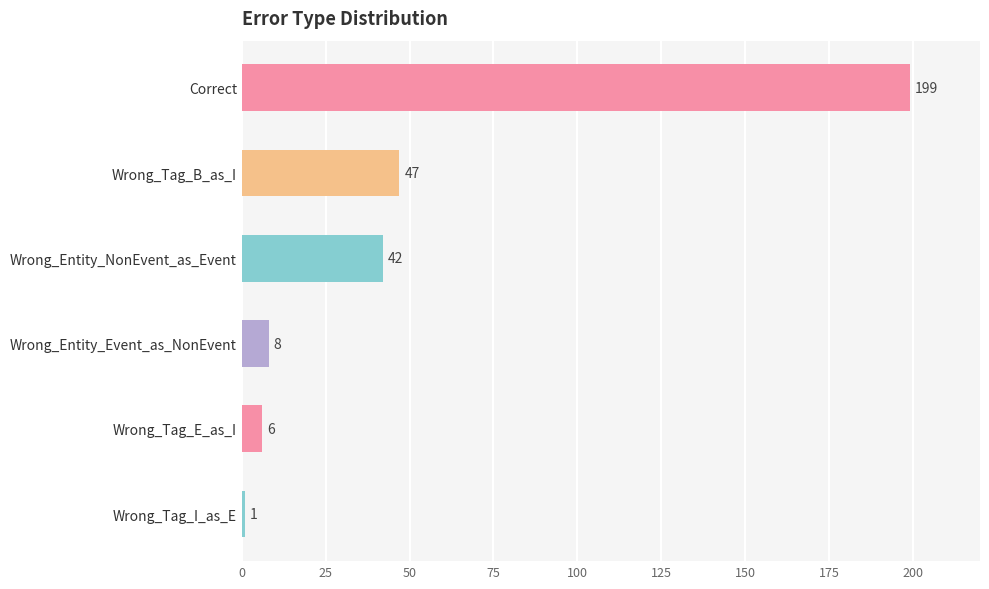

Reading top to bottom, transcribe all the data shown in this chart.

199	47	42	8	6	1